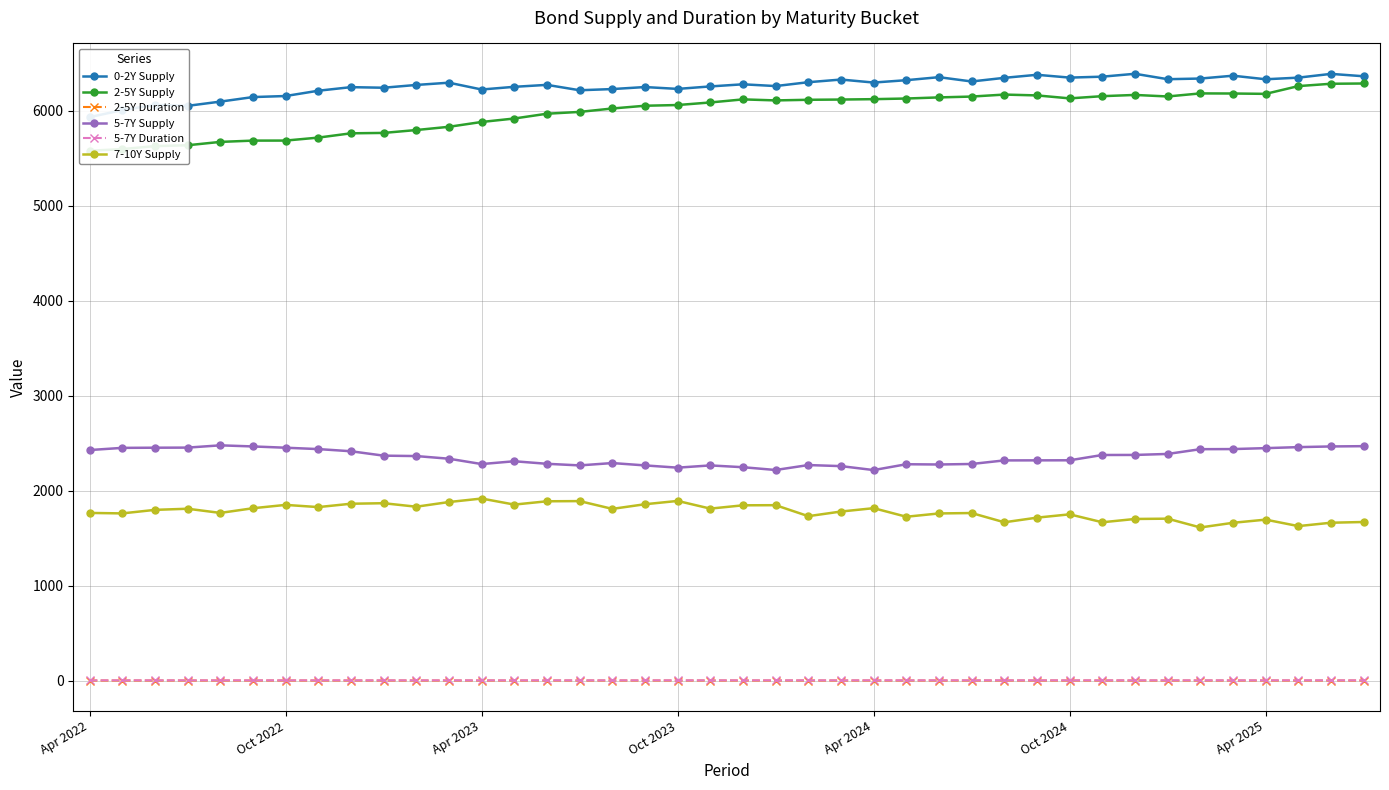

How many data points does each series have?

40